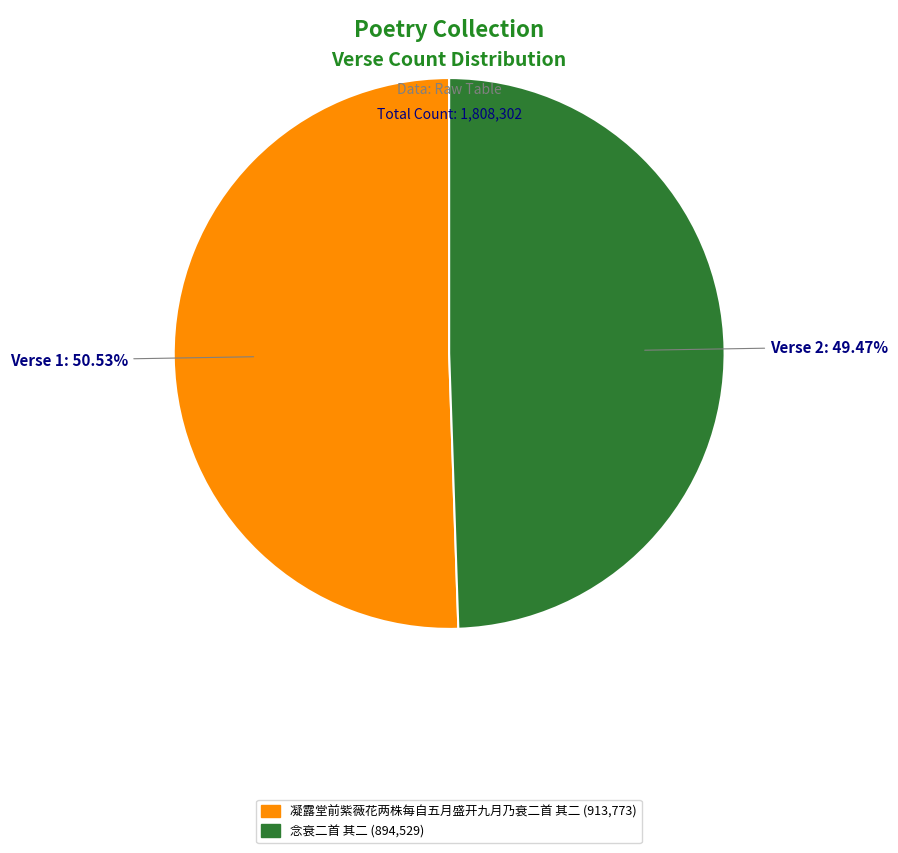

To the nearest percent, what portion does 念衰二首 其二 represent?

49%